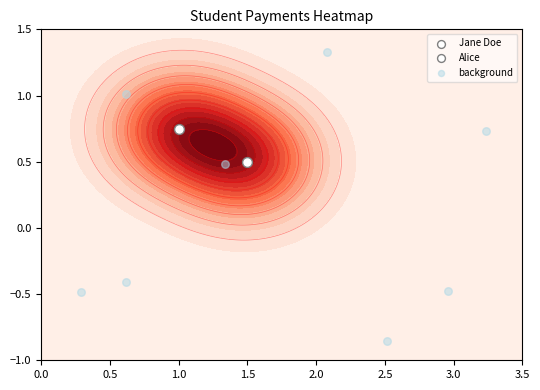

What is the difference between the maximum and minimum values?

2.2